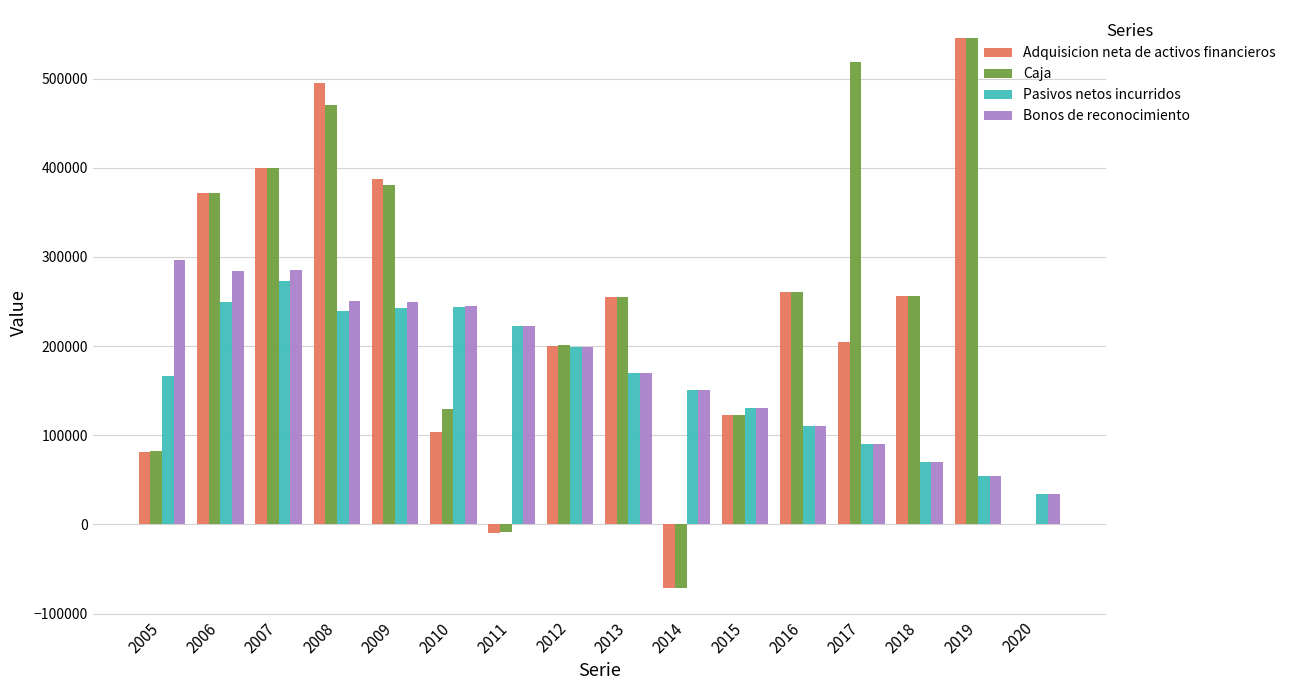

Between 2011 and 2017, which series saw the biggest shift?

Caja